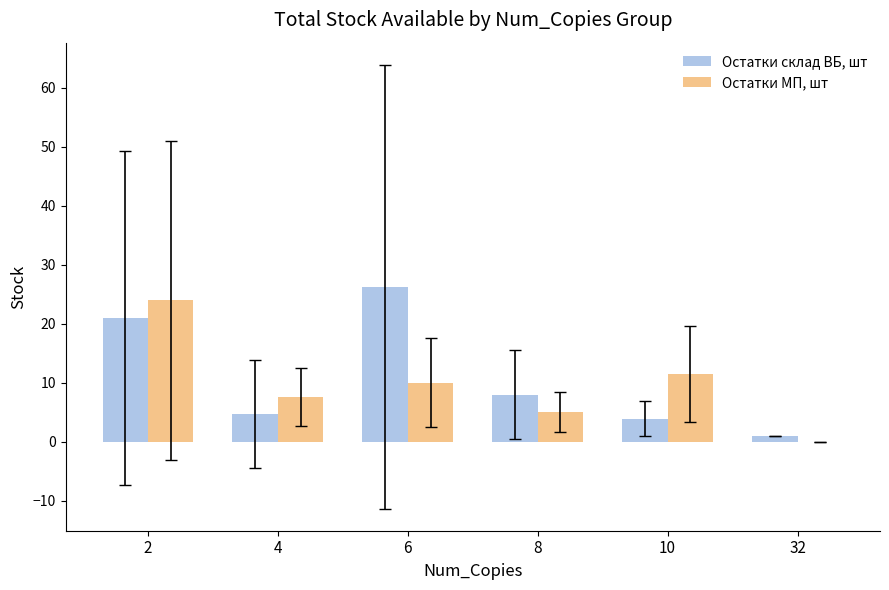

What is the sum of all Остатки МП, шт values?

58.1